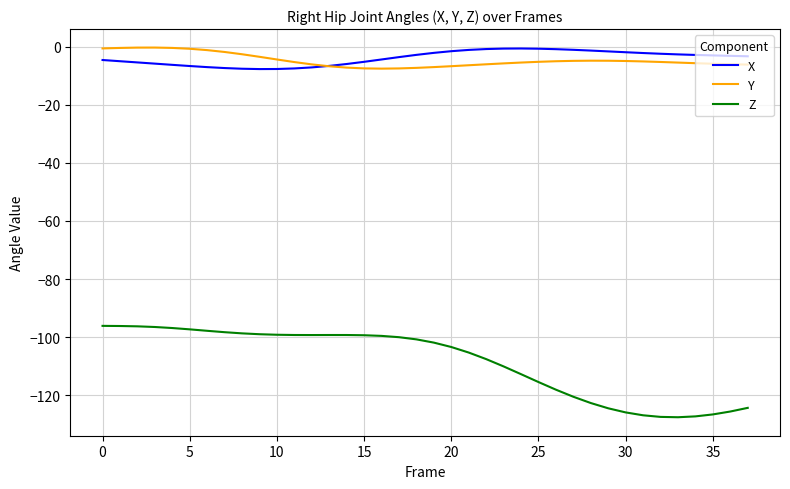

True or false: X and Z intersect in this chart.

False